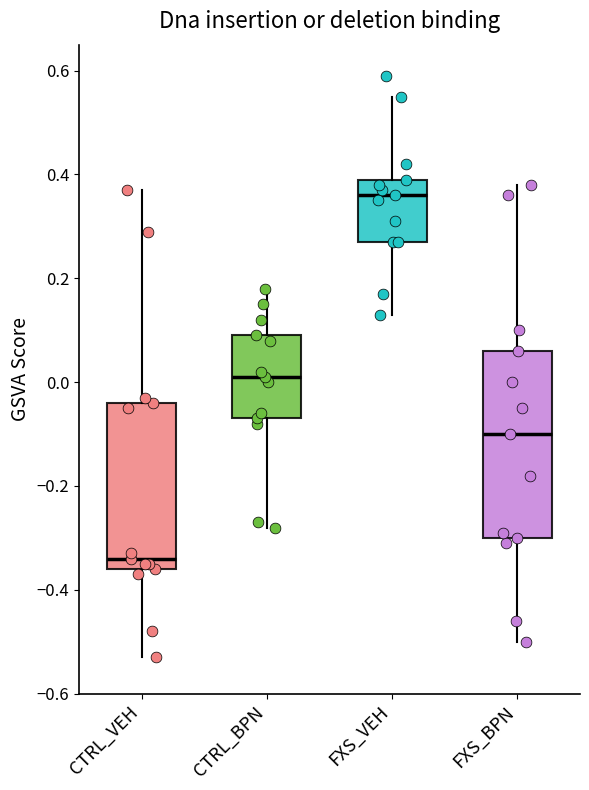

Comparing the boxes themselves (not the whiskers), which one is the tallest?

FXS_BPN